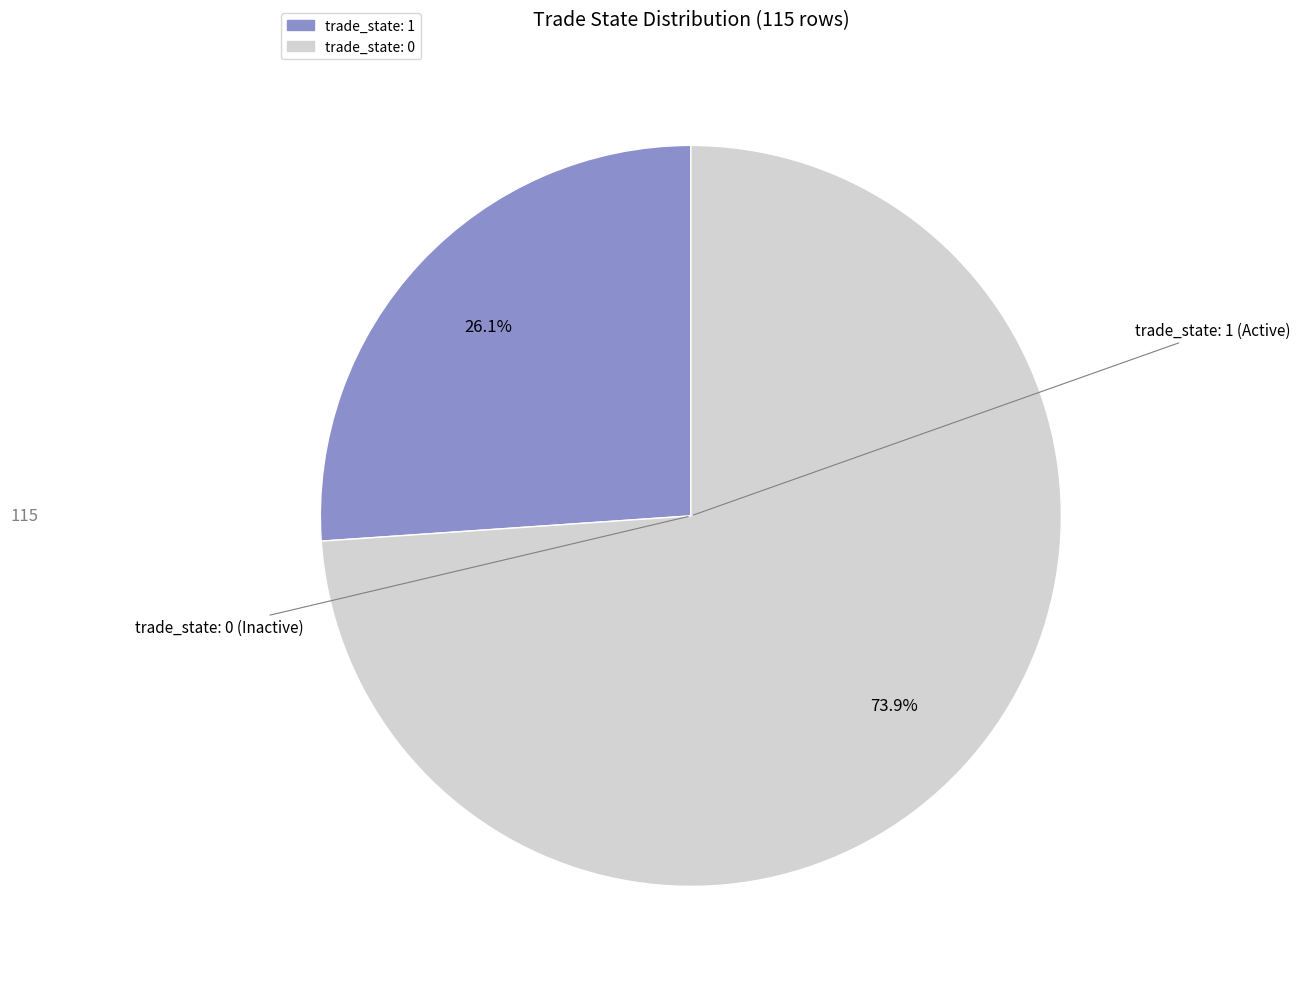

Is there a majority slice in this chart?

Yes